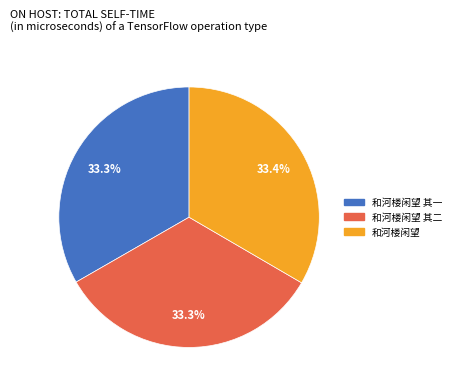

Is there a majority slice in this chart?

No